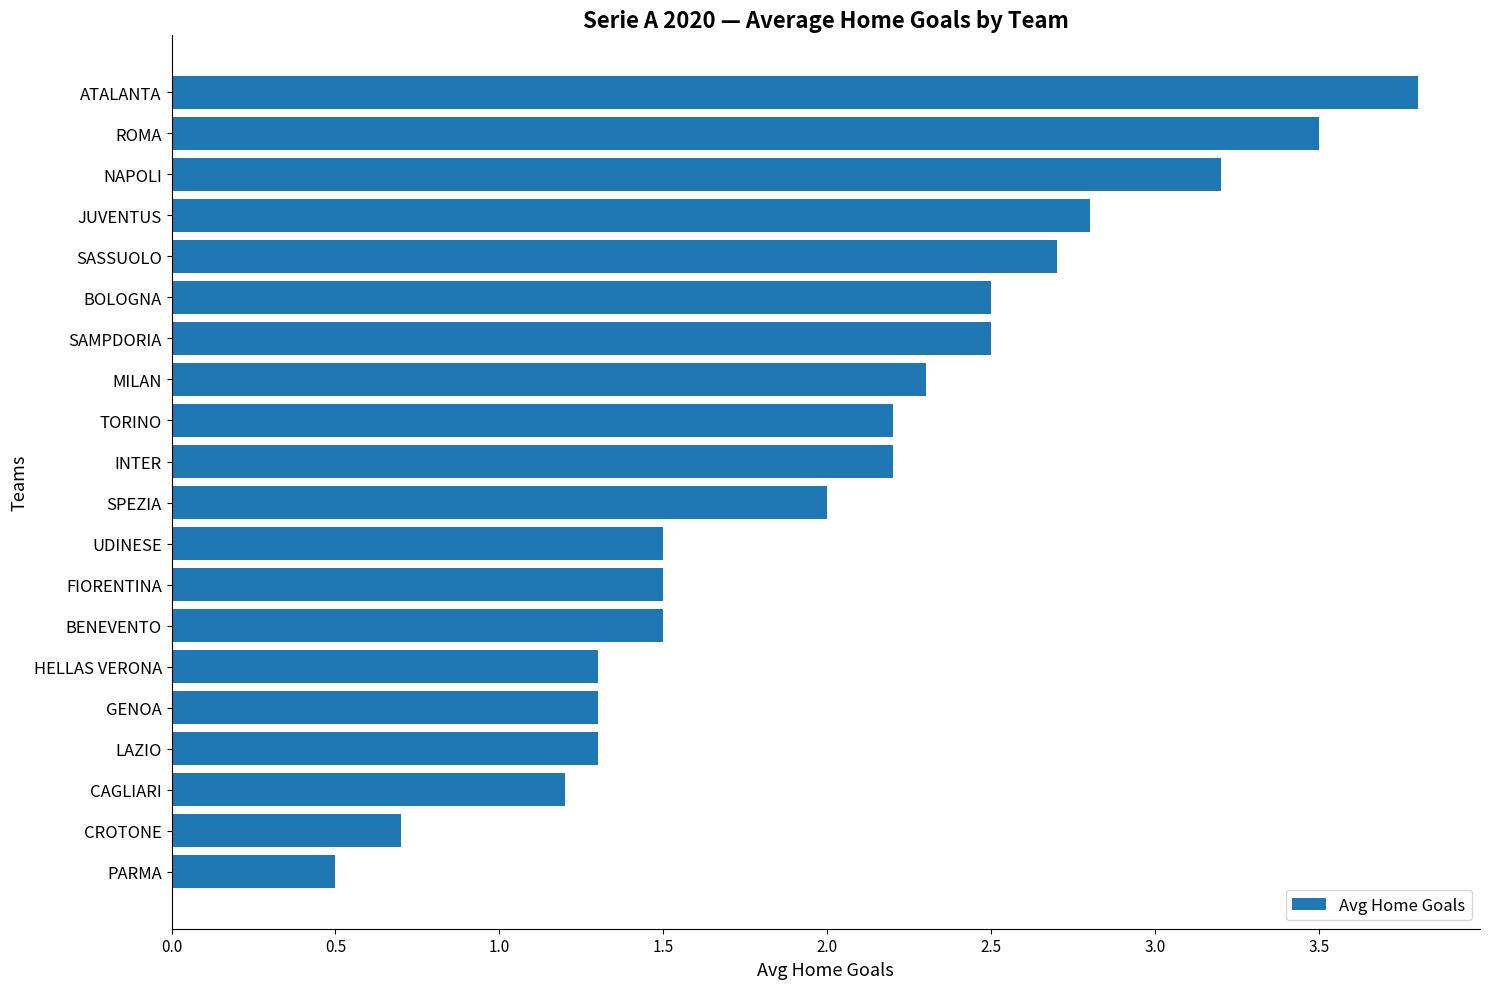

True or false: the data shows 0.6 at CAGLIARI.

False